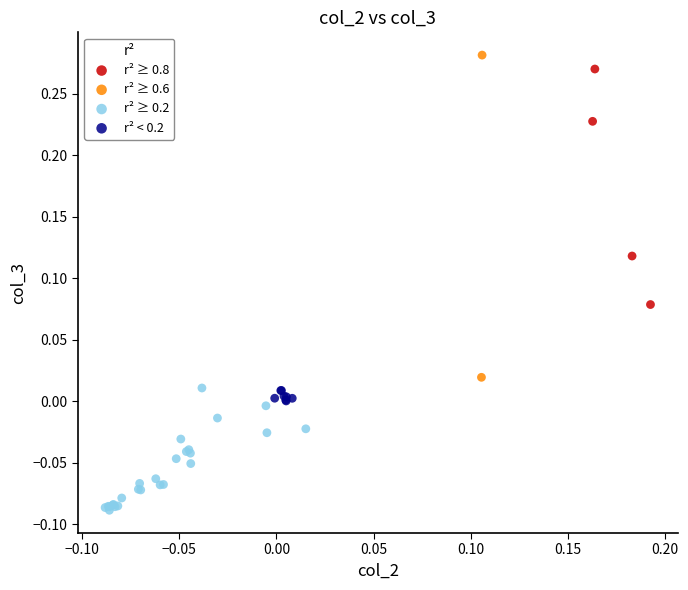

Which series has the widest spread of Y values?

r² ≥ 0.6